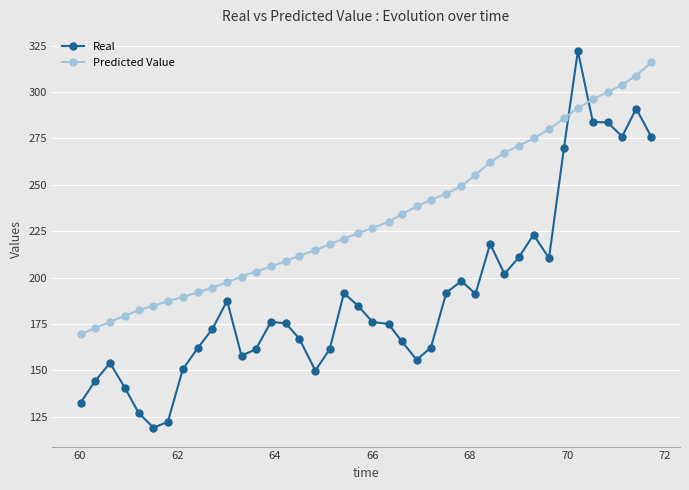

What are all the series names shown in the legend?

Real, Predicted Value